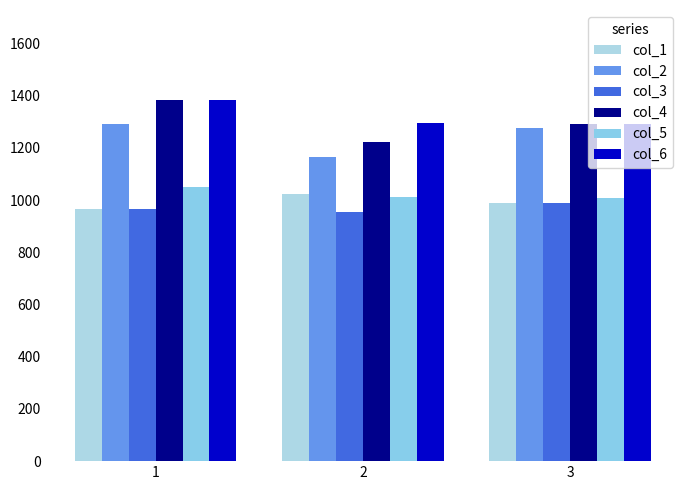

Does the chart contain stacked bars?

No